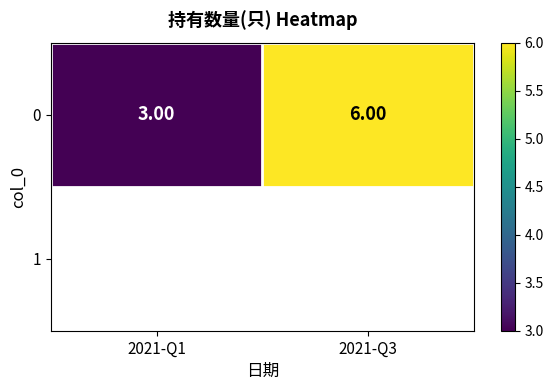

At which category does the chart reach its minimum across all series?

2021-Q1